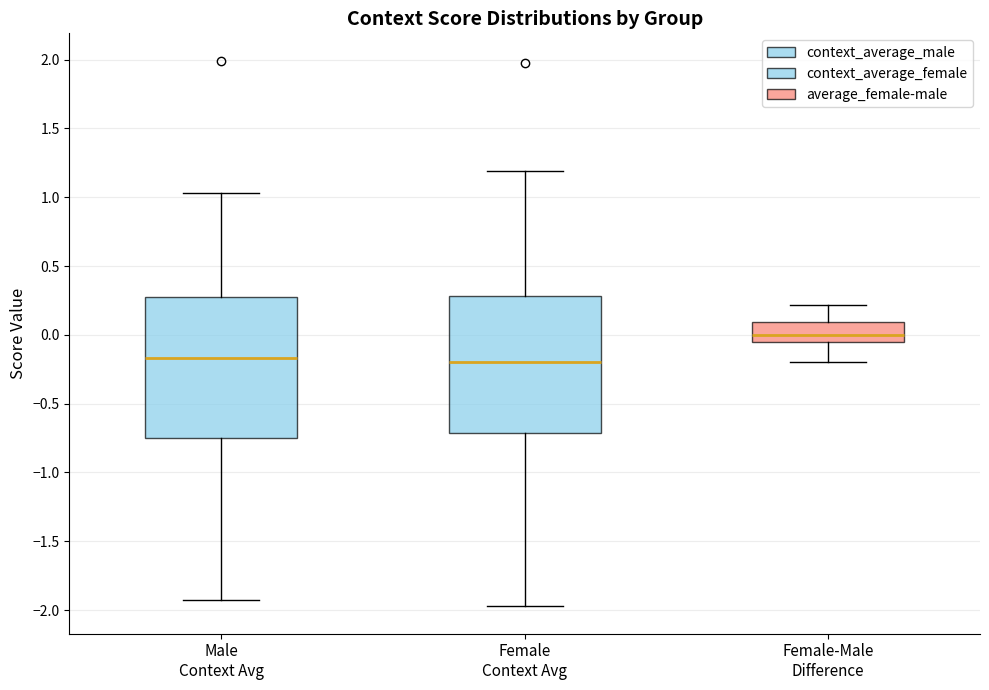

Where is the upper edge of the box for Male Context Avg on the y-axis? The values are not printed on the chart, so give them approximately, as read against the axis.

0.30